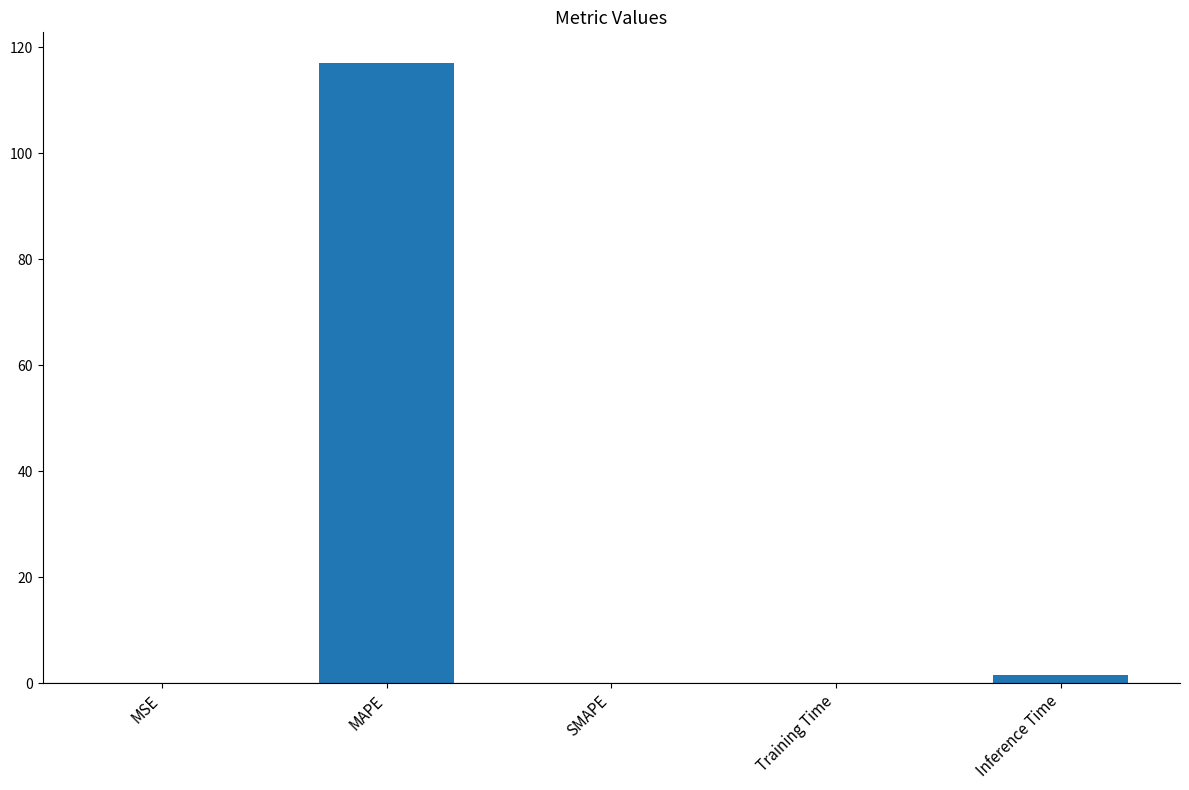

What is the approximate value at MAPE?

117.0